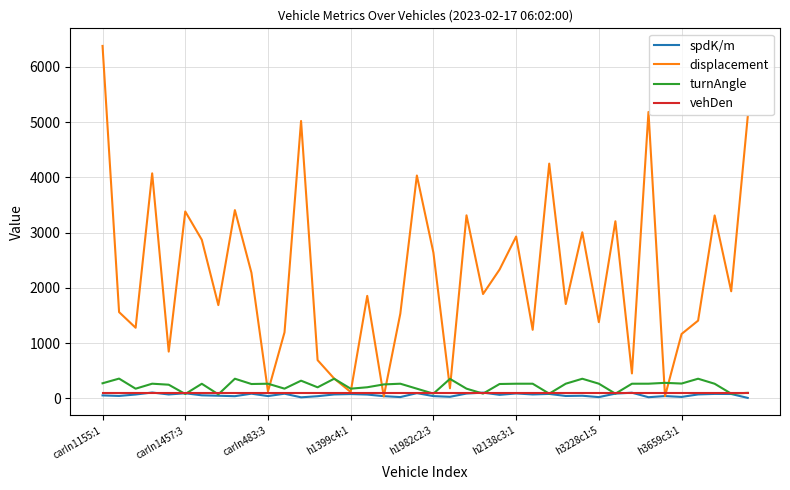

Count the number of data series in this chart.

4